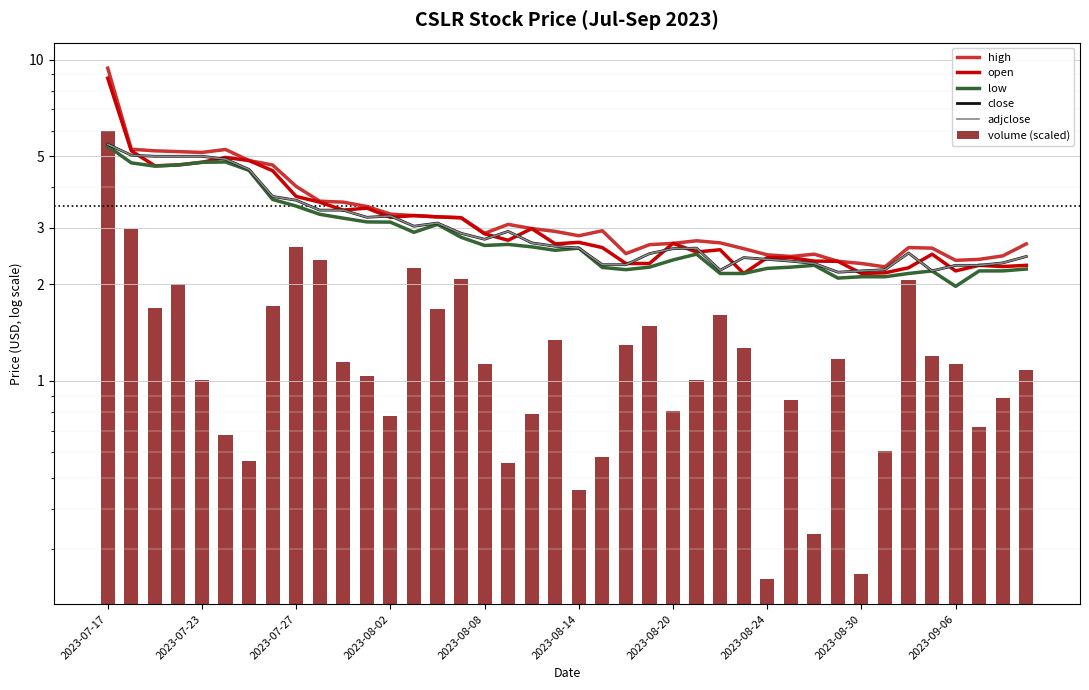

Count the number of data series in this chart.

6